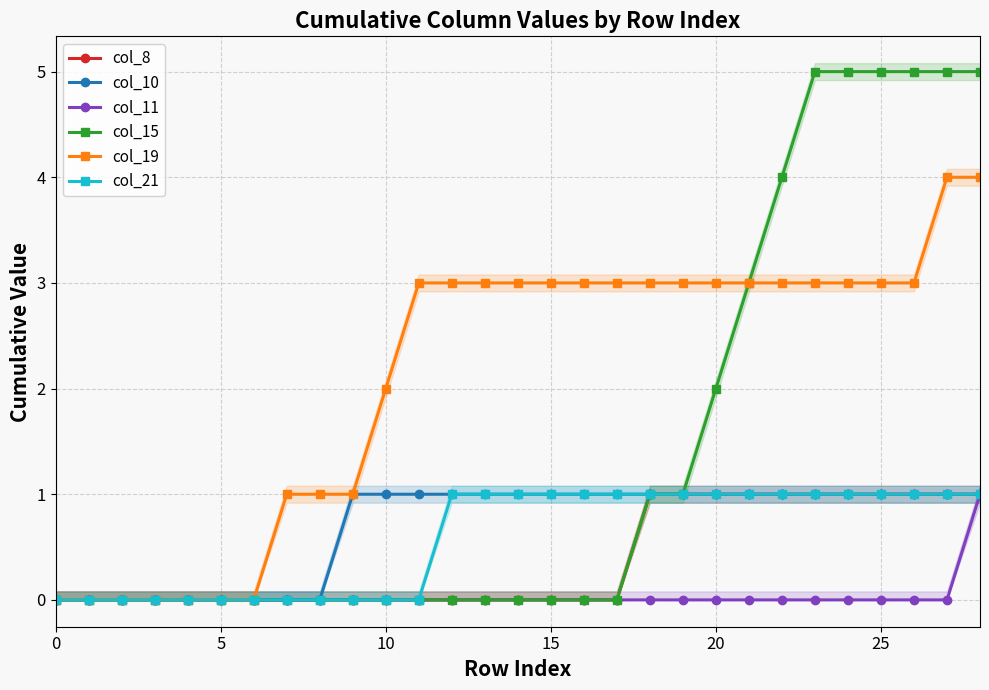

At which category does the chart reach its peak across all series?

23